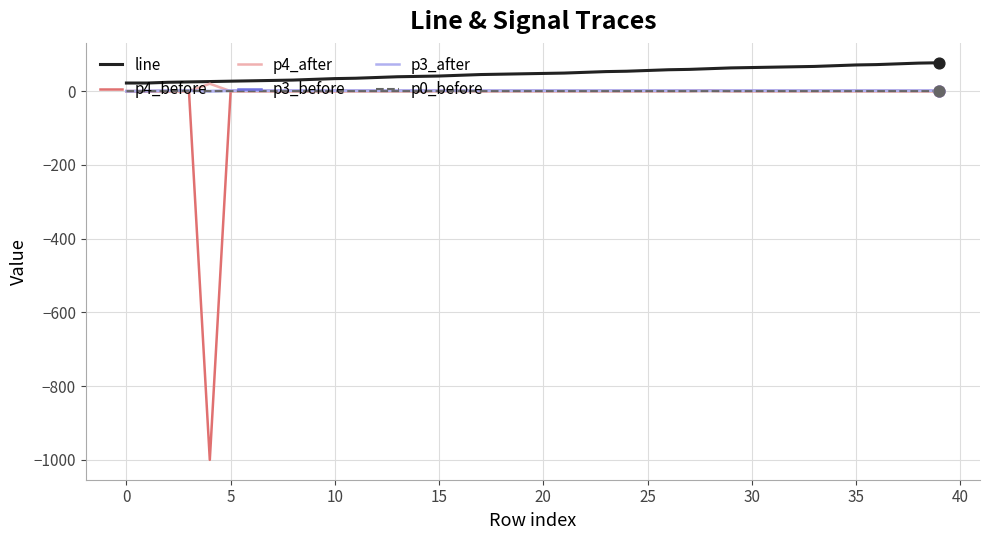

Which series has the largest range (max minus min)?

p4_before